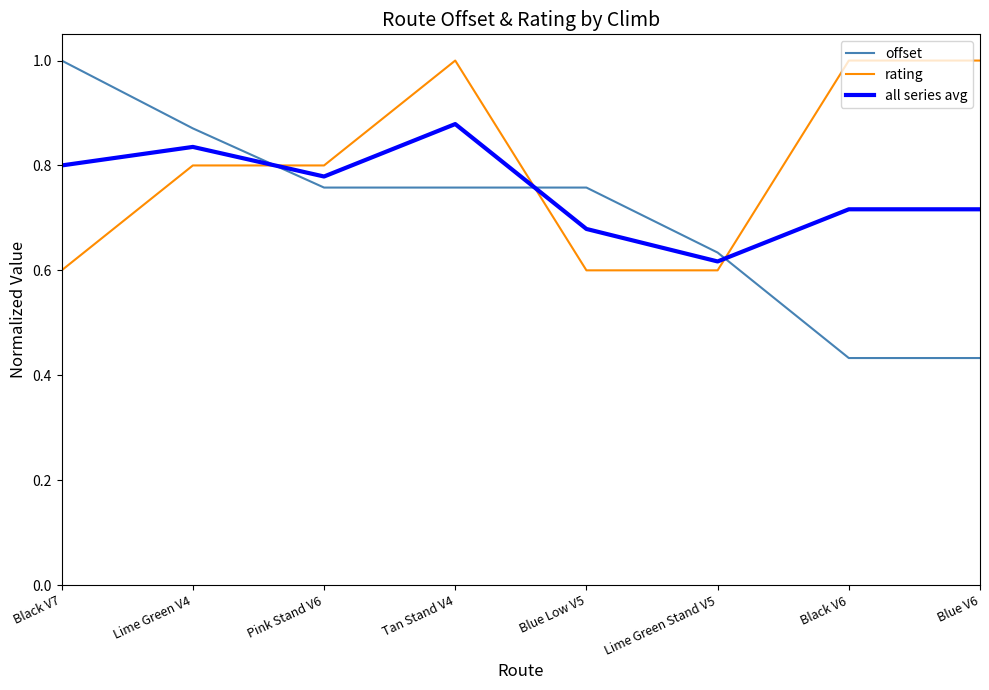

At which category is the sum across all series the highest?

Tan Stand V4